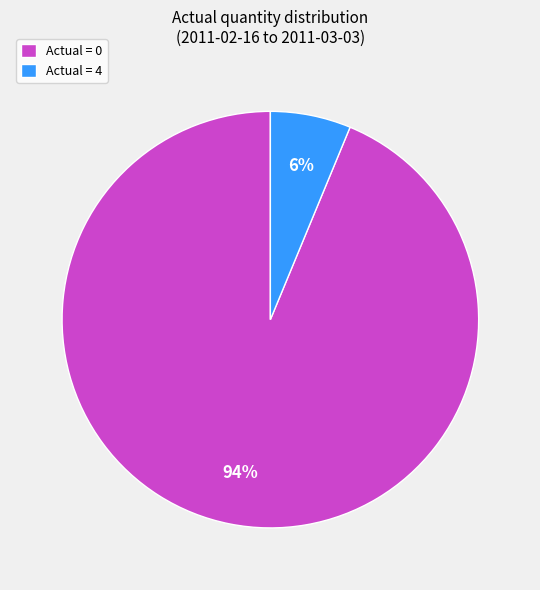

To the nearest percent, what is the average slice percentage?

50%